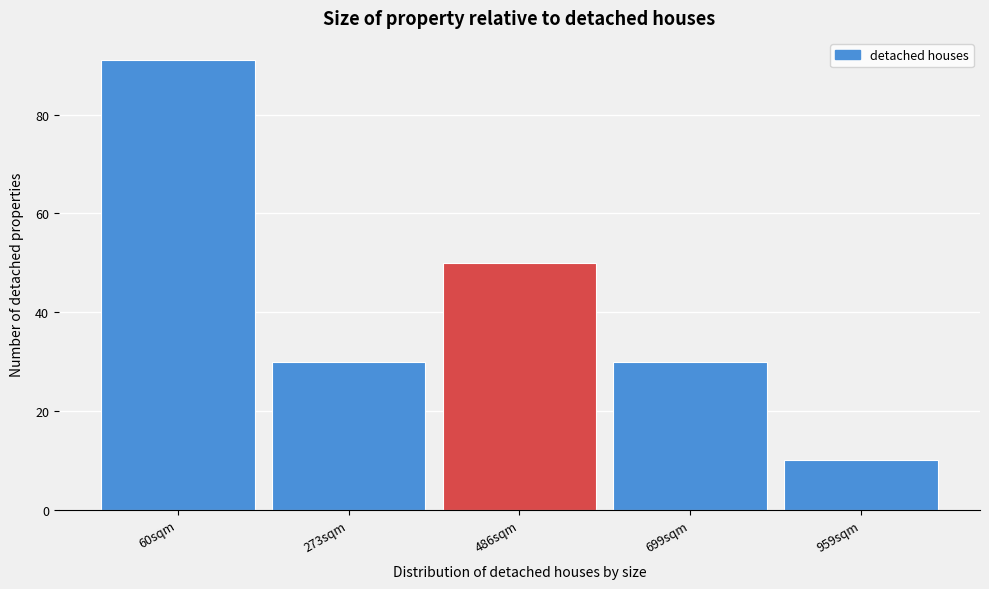

Reading left to right, what are all the values shown in this chart?

91	30	50	30	10